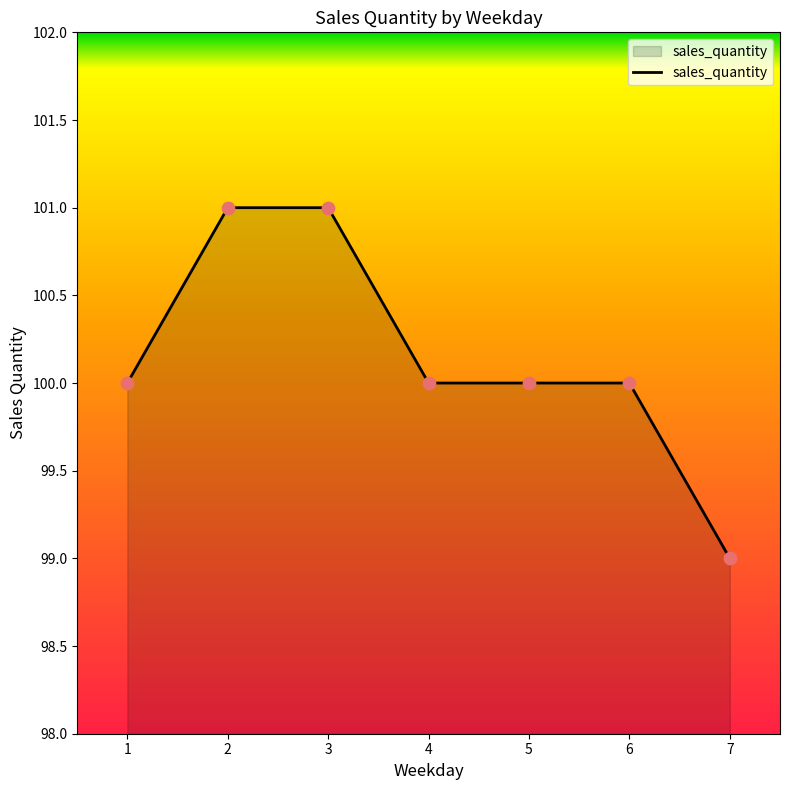

Which has a higher value, 6 or 7?

6